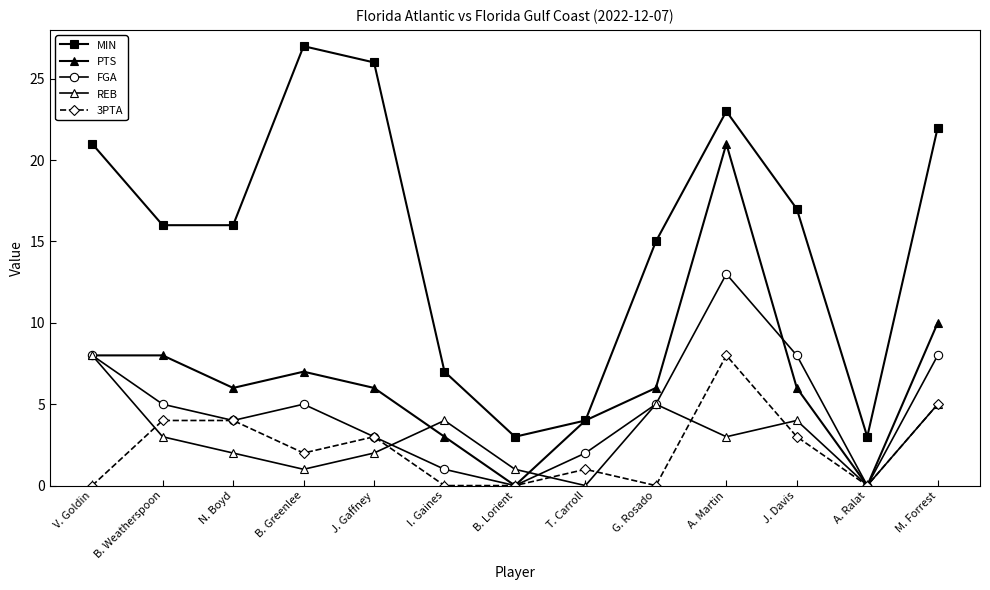

Is this an area chart (filled region under the line)?

No